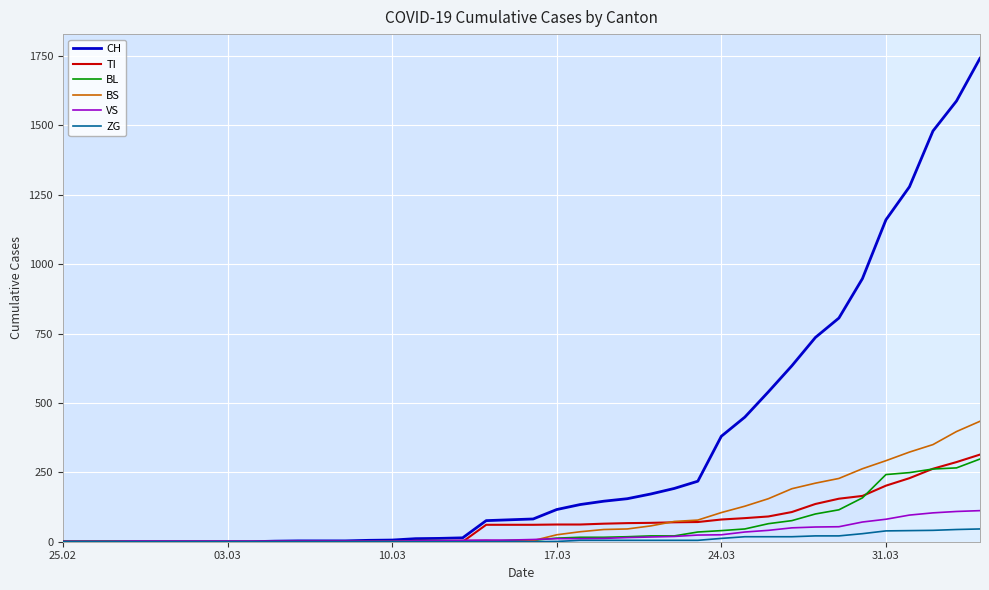

Which series has the widest spread of values?

CH